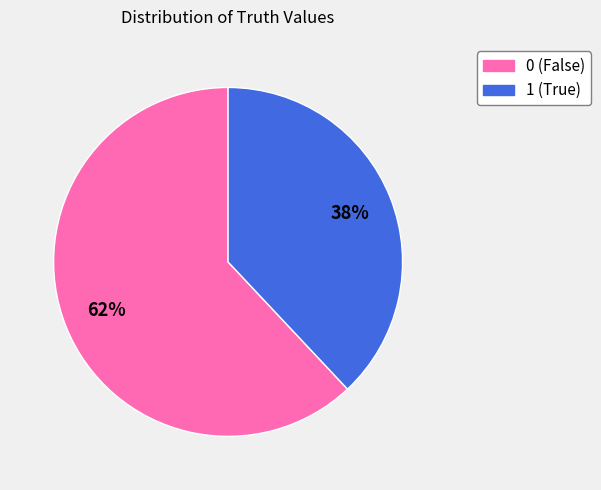

Is the sum of 1 and 0 greater than half?

Yes